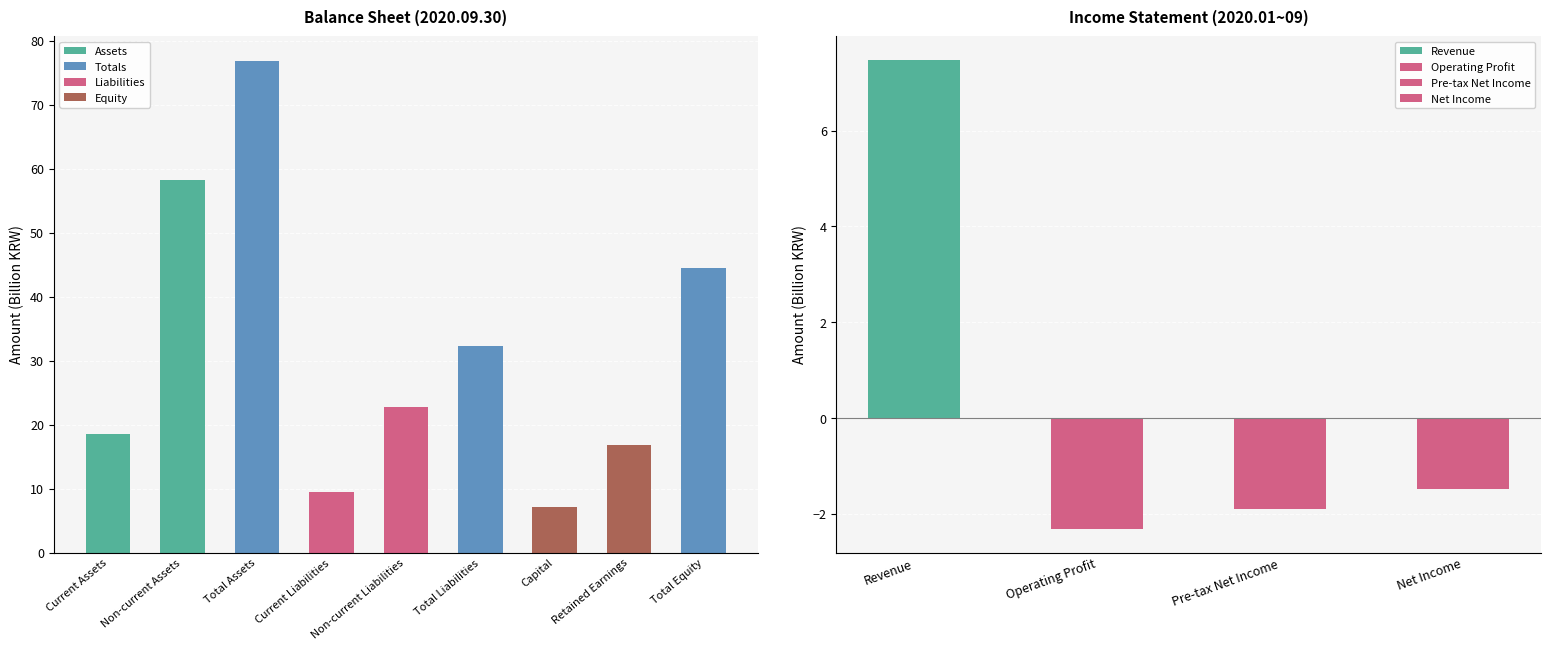

What is the label of the 8th bar from the right?

Non-current Assets